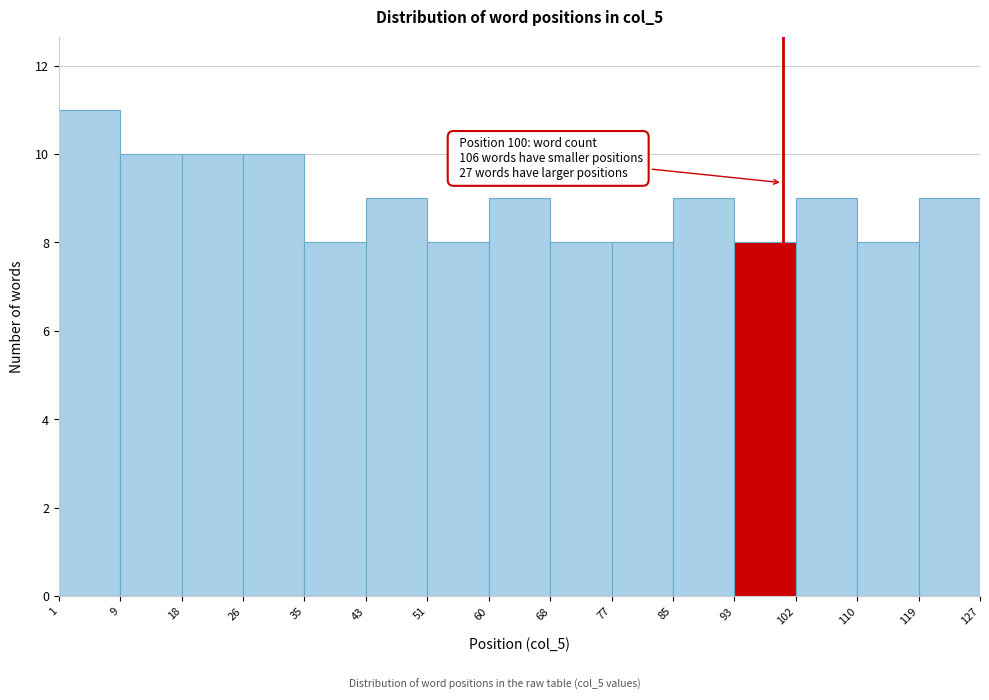

Over which range of the x-axis is the bar tallest?

1 to 9